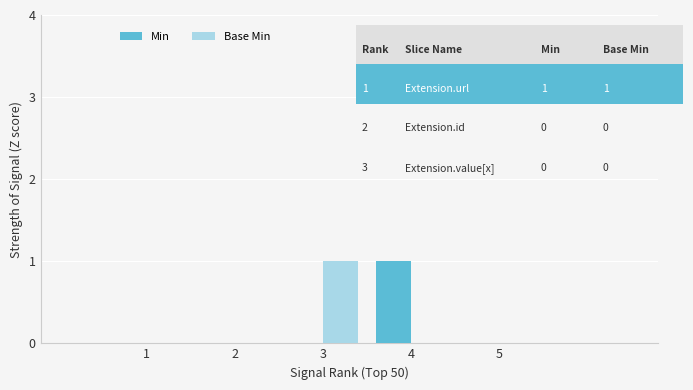

Is it true that Base Min equals 0 at 5?

True